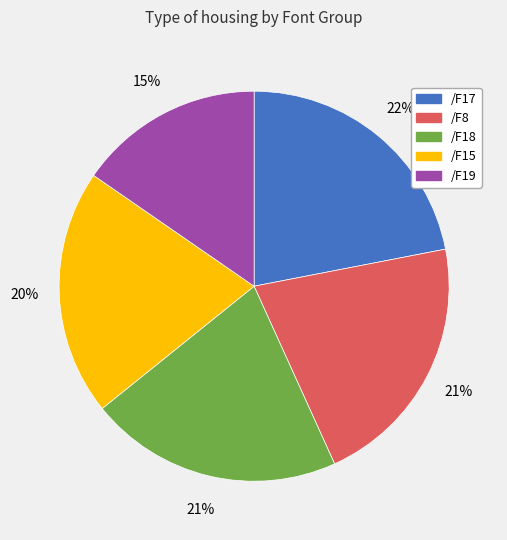

To the nearest percent, what is the average slice percentage?

20%